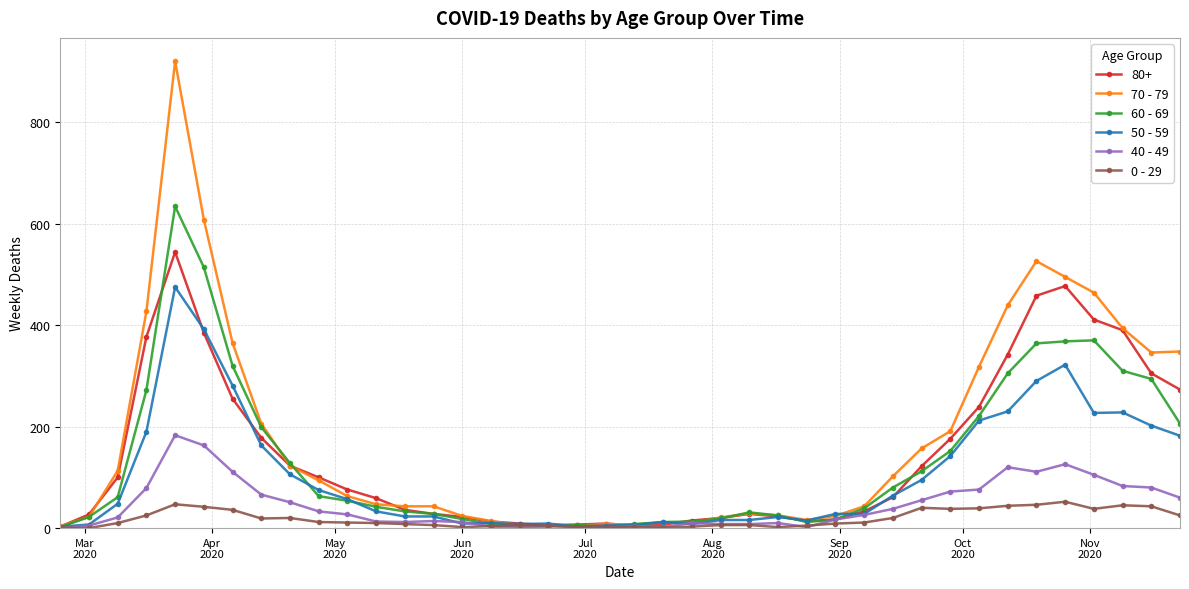

What is the greatest value displayed?

920